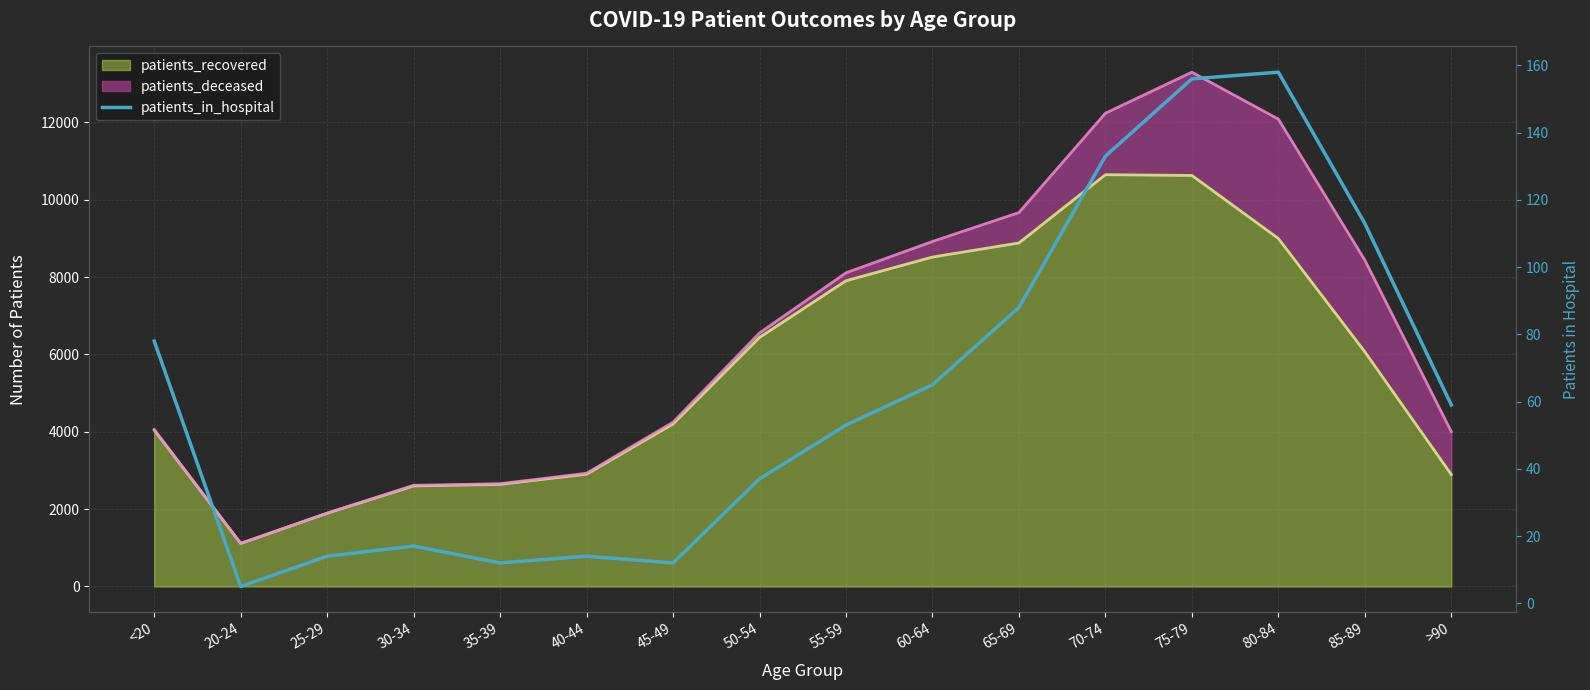

What position from the left is 30-34?

4